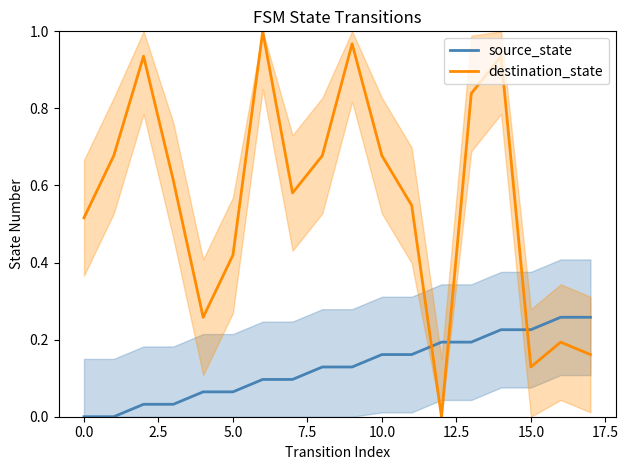

What is the difference between the maximum and minimum values in the destination_state series?

1.0